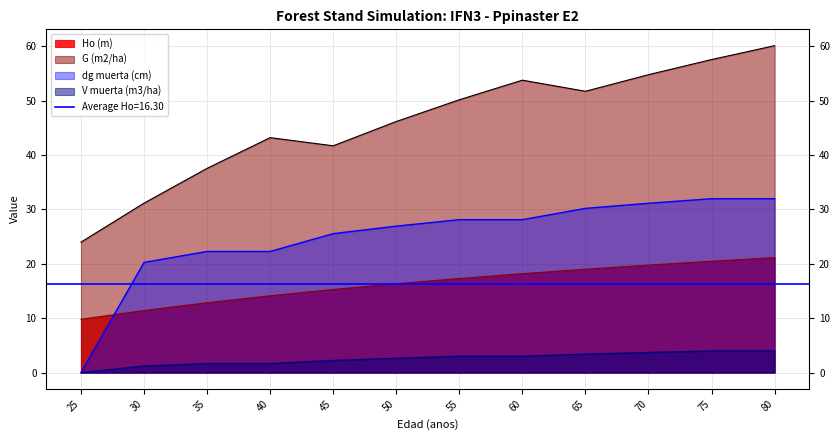

Rank the series by their average value, from lowest to highest.

V muerta (m3/ha), Ho (m), dg muerta (cm), G (m2/ha)